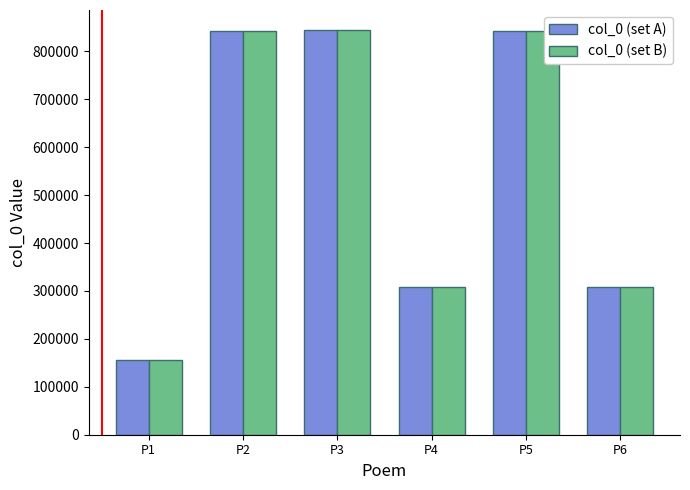

Which category has the lowest value in the col_0 (set A) series?

P1